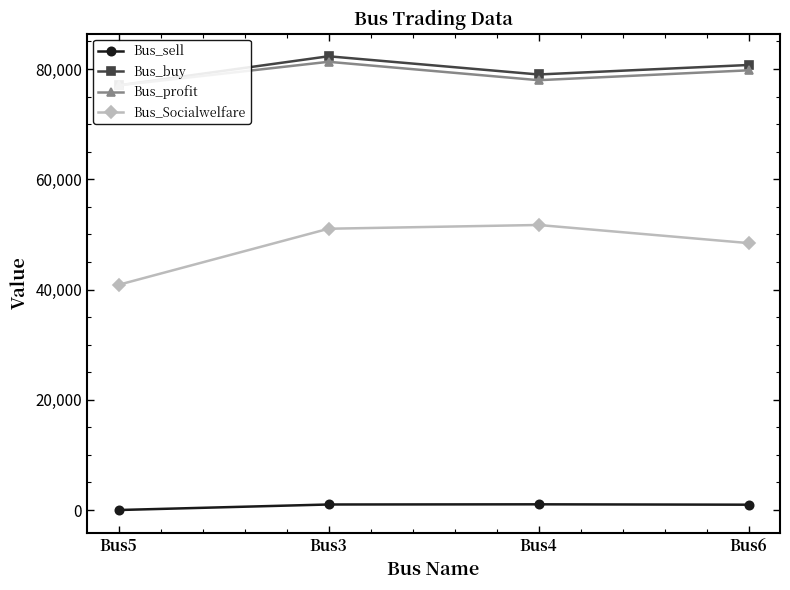

What is the average value of the Bus_Socialwelfare series?

48006.5